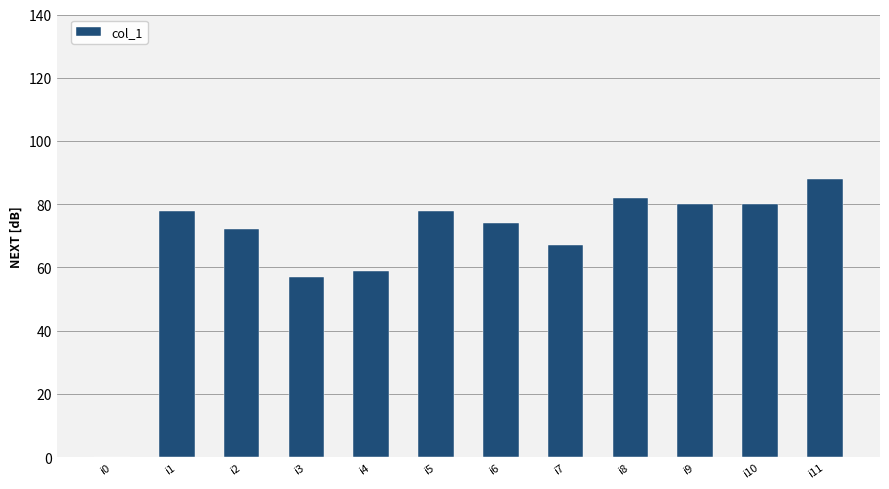

What is the sum of all values?

815